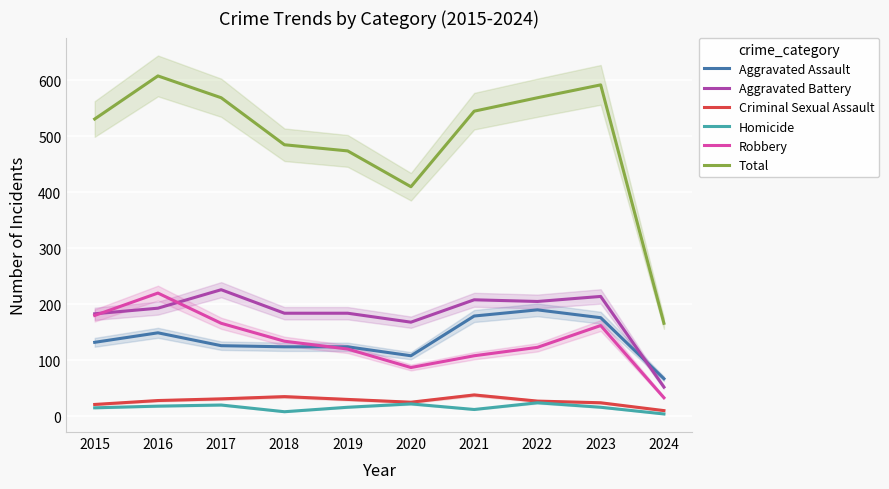

Where is the first local minimum for Total?

2020